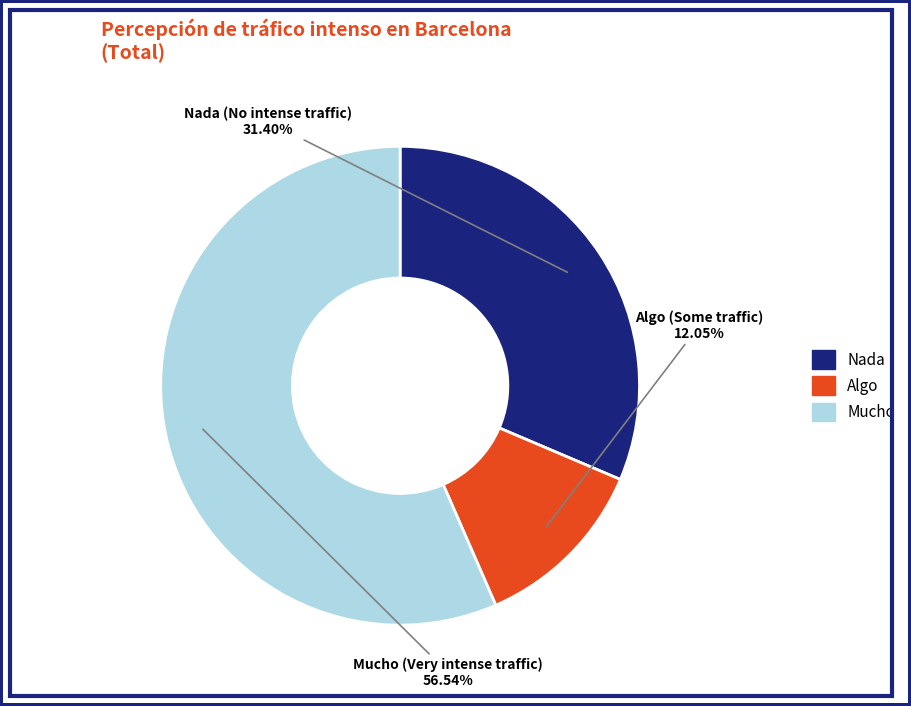

Approximately how many times larger is the value at Mucho compared to Algo?

4.7